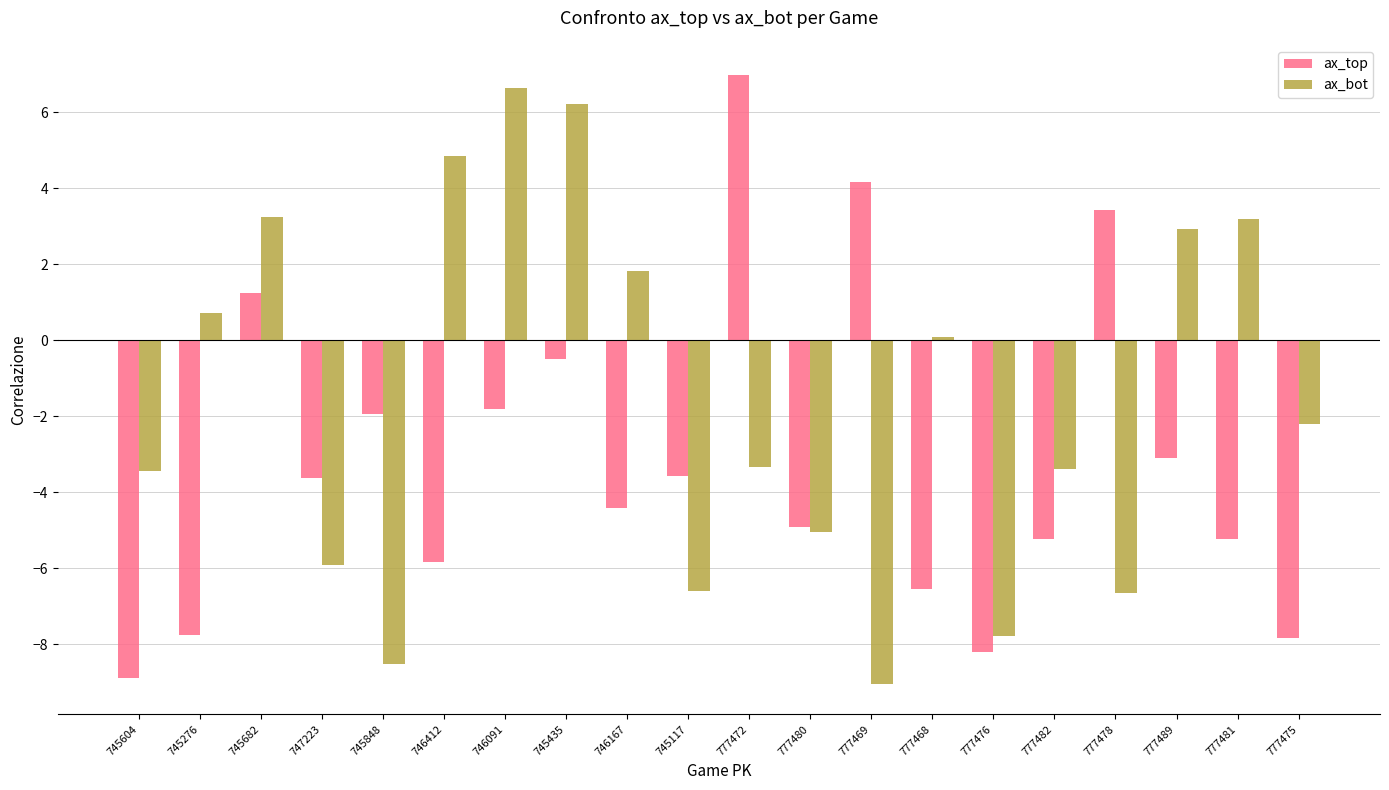

What is the difference between the second highest and second lowest values in the ax_top series?

12.4